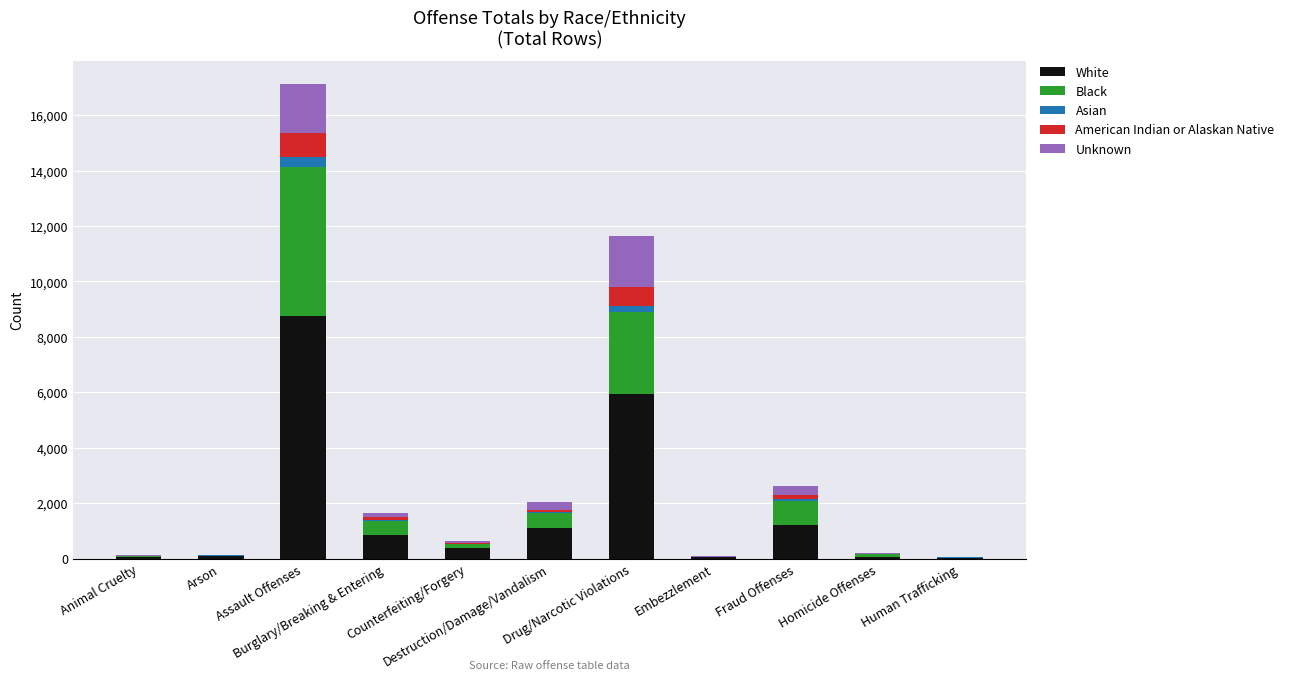

What is the sum of all White values?

18423